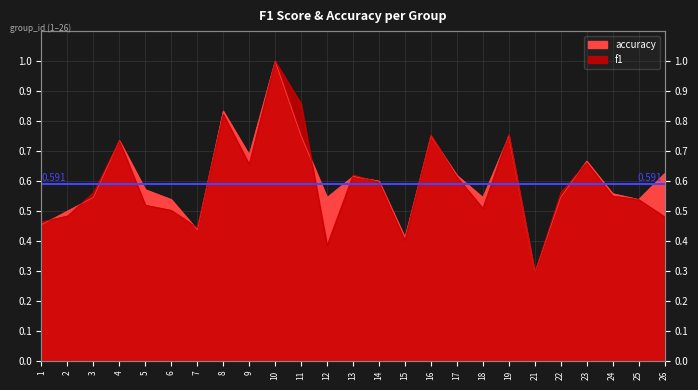

Rank the series by their maximum value, from highest to lowest.

f1, accuracy